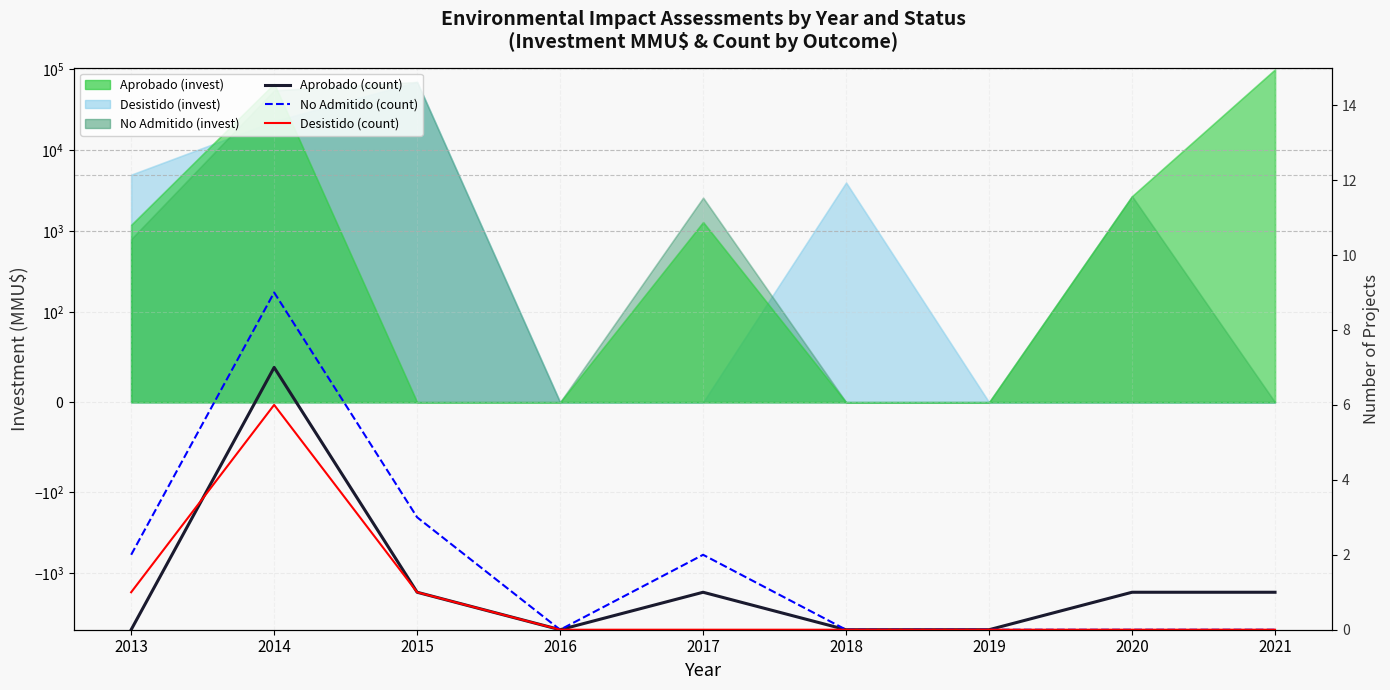

List the series in order of their overall mean, highest first.

No Admitido (count), Aprobado (count), Desistido (count)